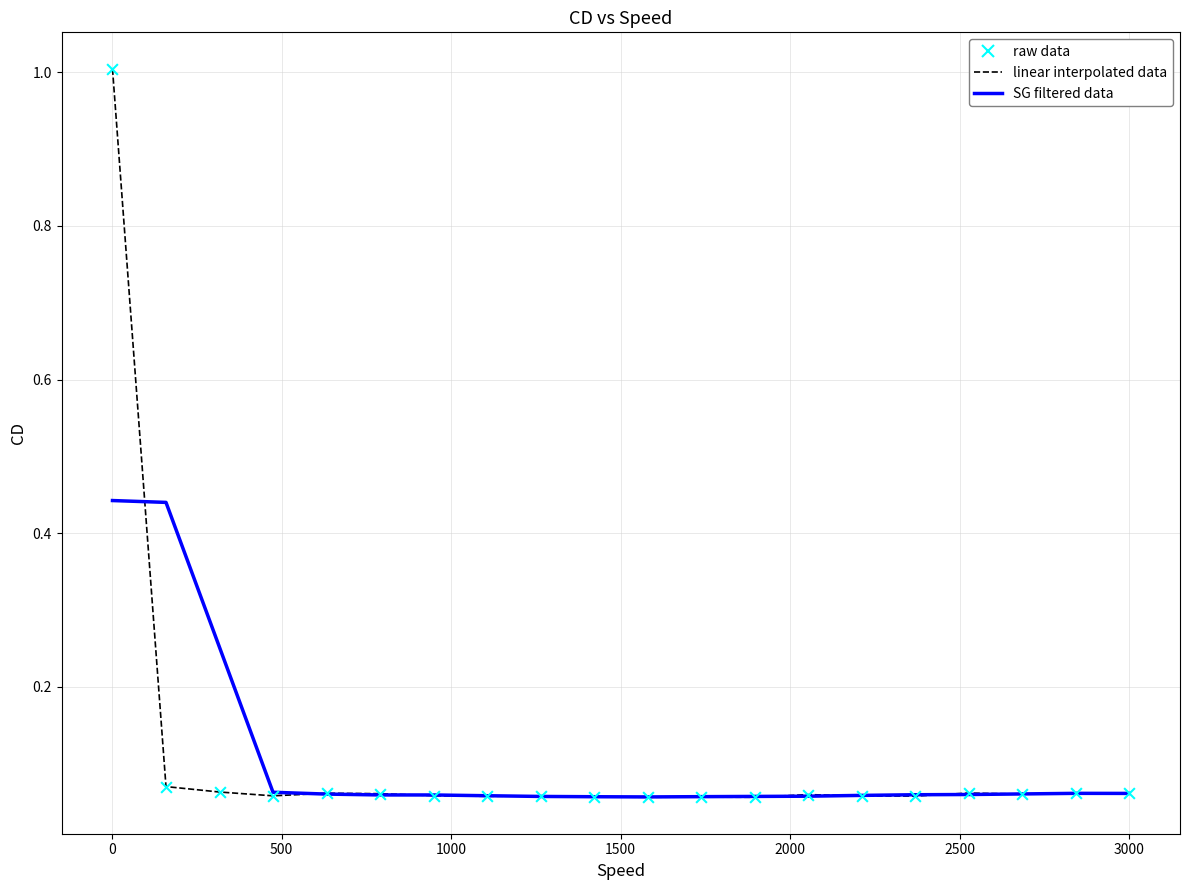

At how many categories does at least one series exceed 0?

20